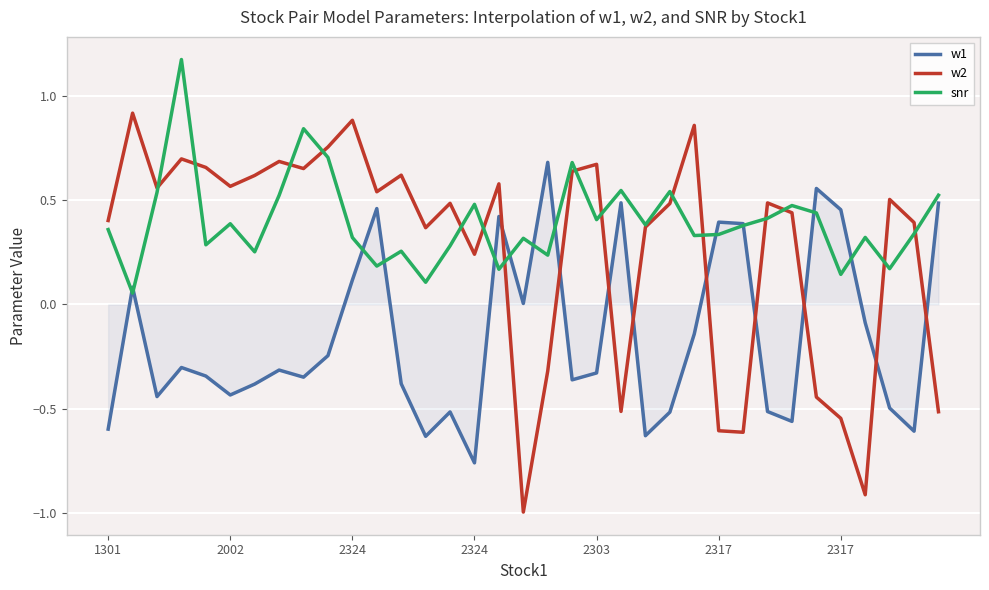

What is the smallest value displayed?

-1.0